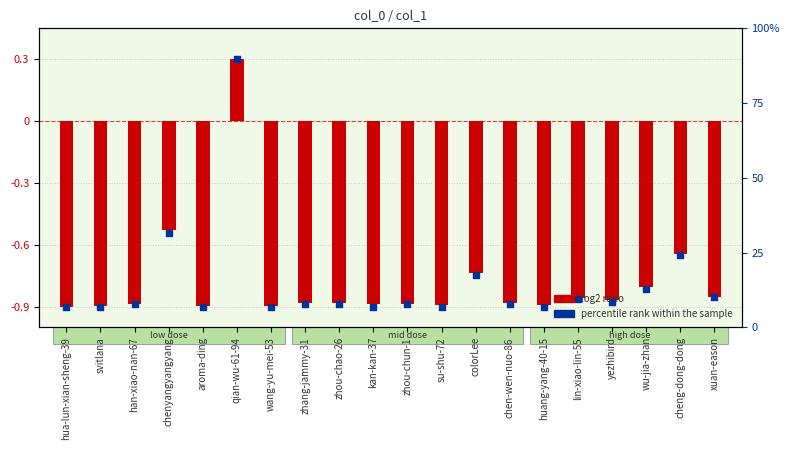

Which series has the widest spread of Y values?

log2 ratio